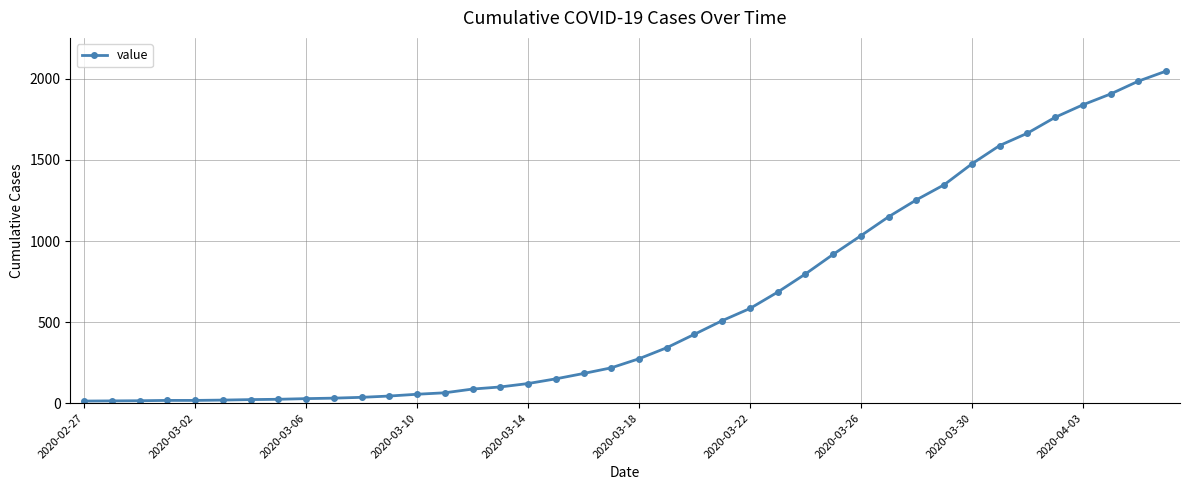

What is the maximum value shown in the chart?

2048